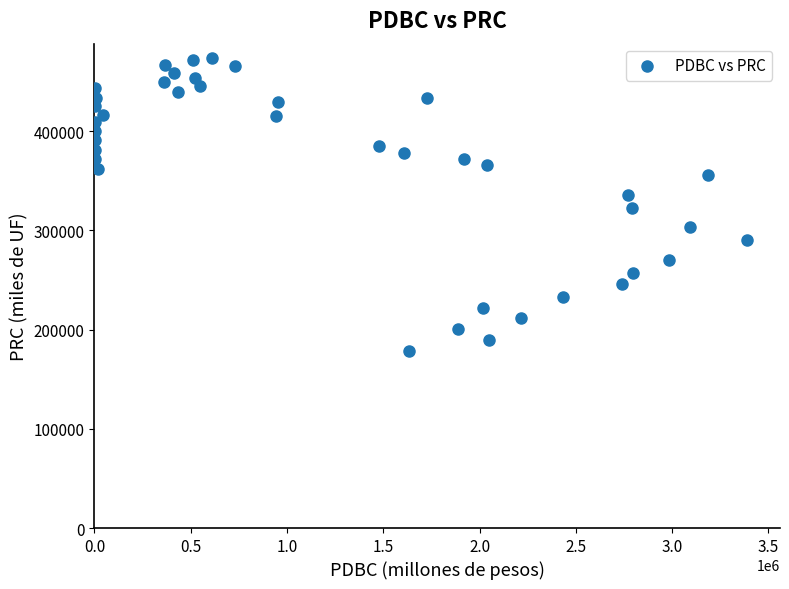

What is the range of Y values (max minus min)?

294604